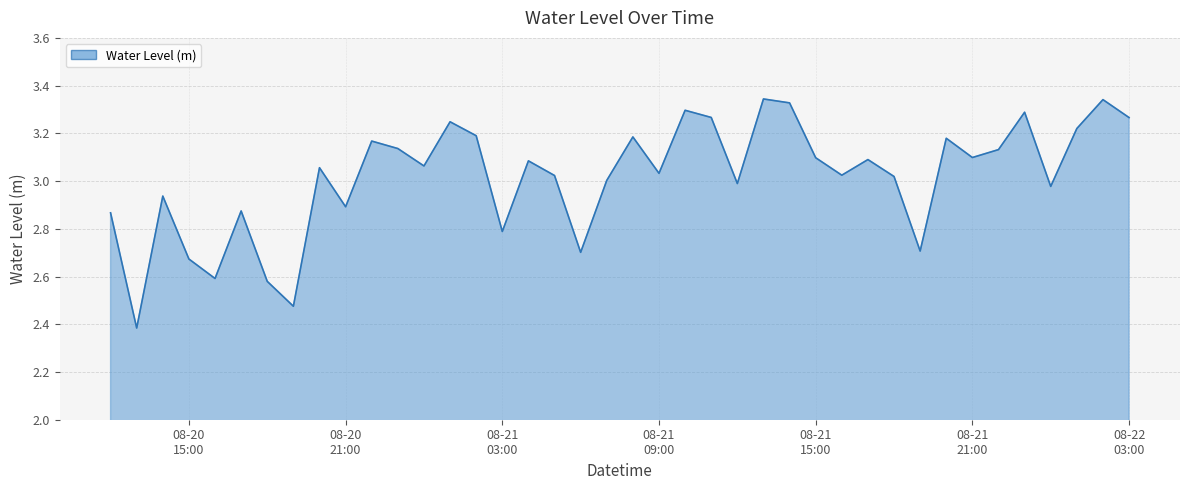

What is the difference between the maximum and minimum values?

1.0